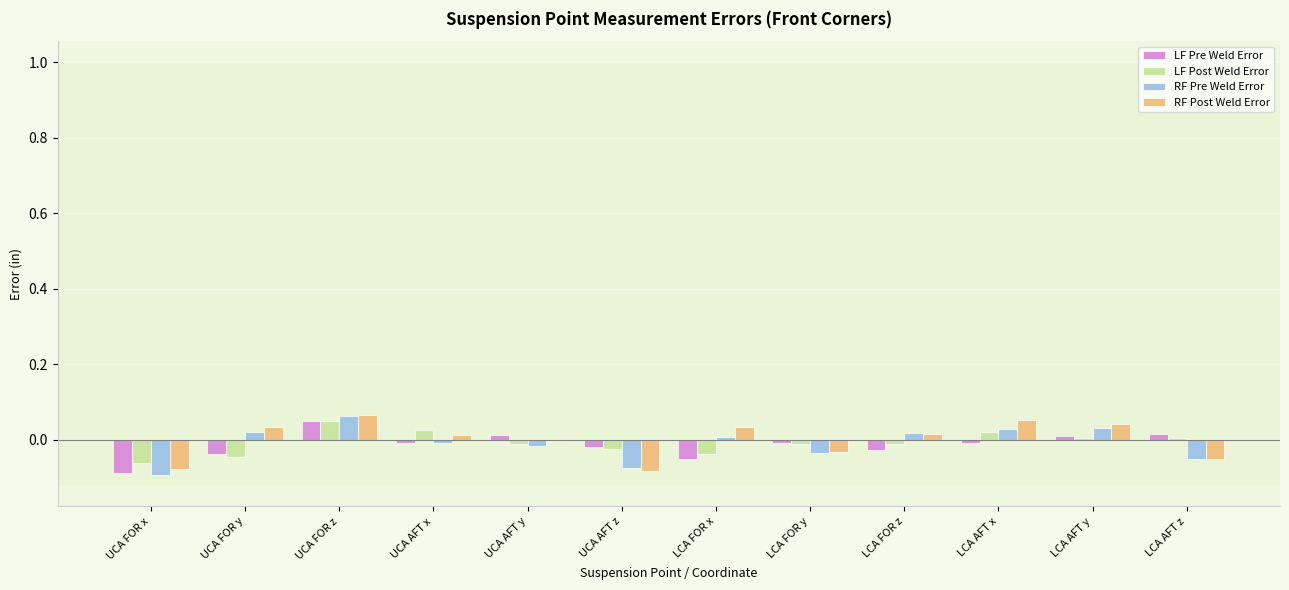

Which category has the lowest value in the LF Pre Weld Error series?

UCA FOR x